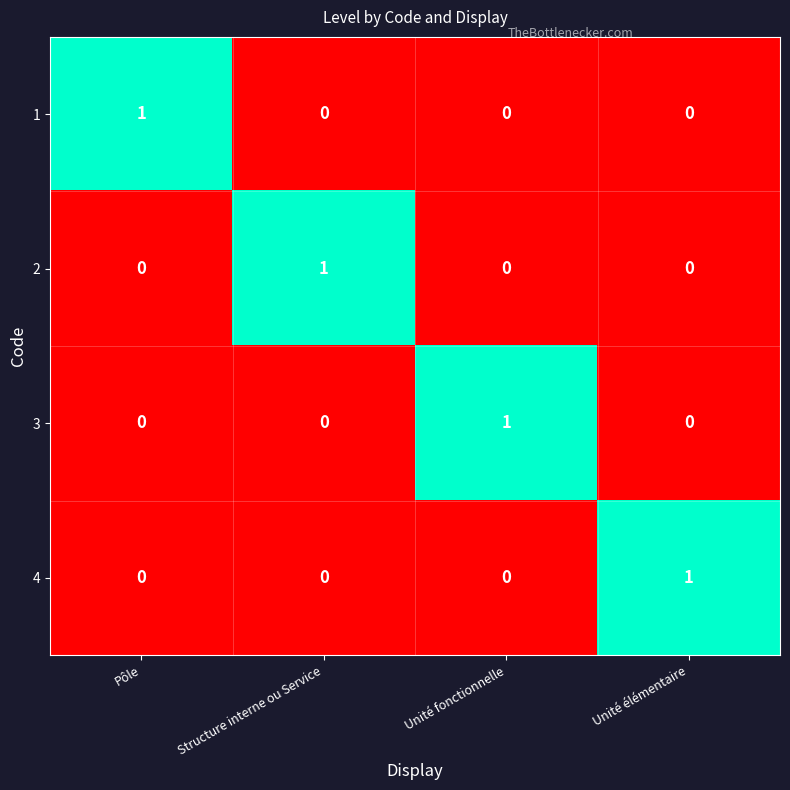

Is the value of 1 at Pôle greater than the value of 4 at Structure interne ou Service?

Yes